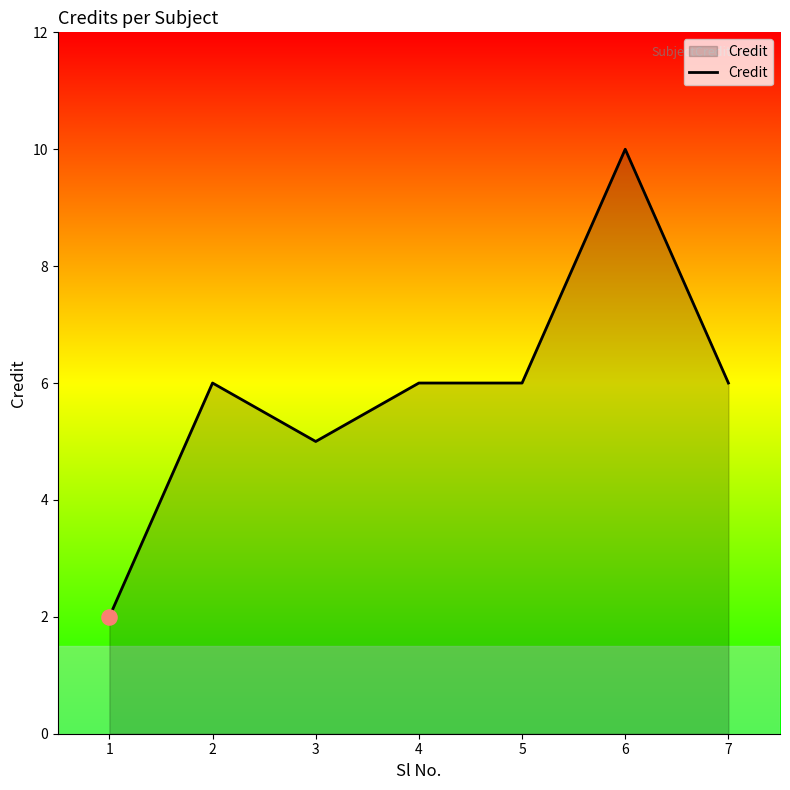

What is the ratio of the value at 4 to the value at 3?

1.2